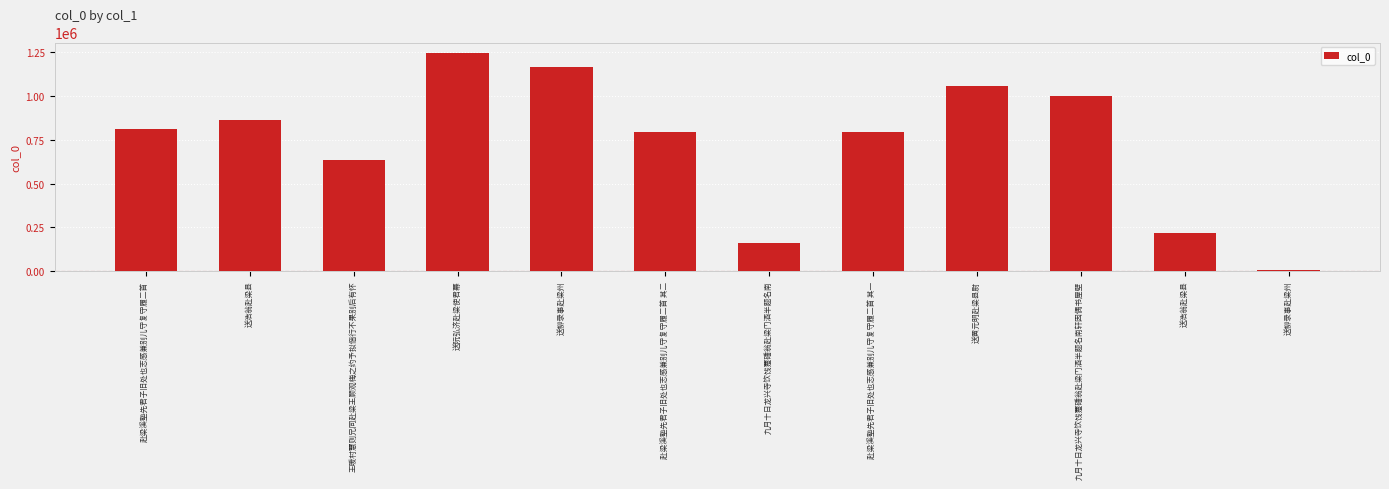

What is the sum of all values?

8746041